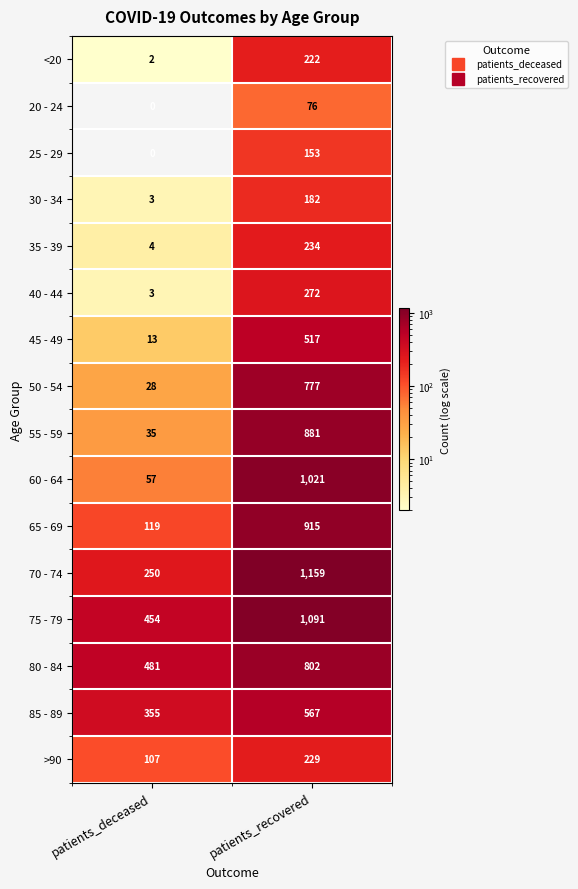

Where is 25 - 29 nearest to the value 76?

patients_deceased